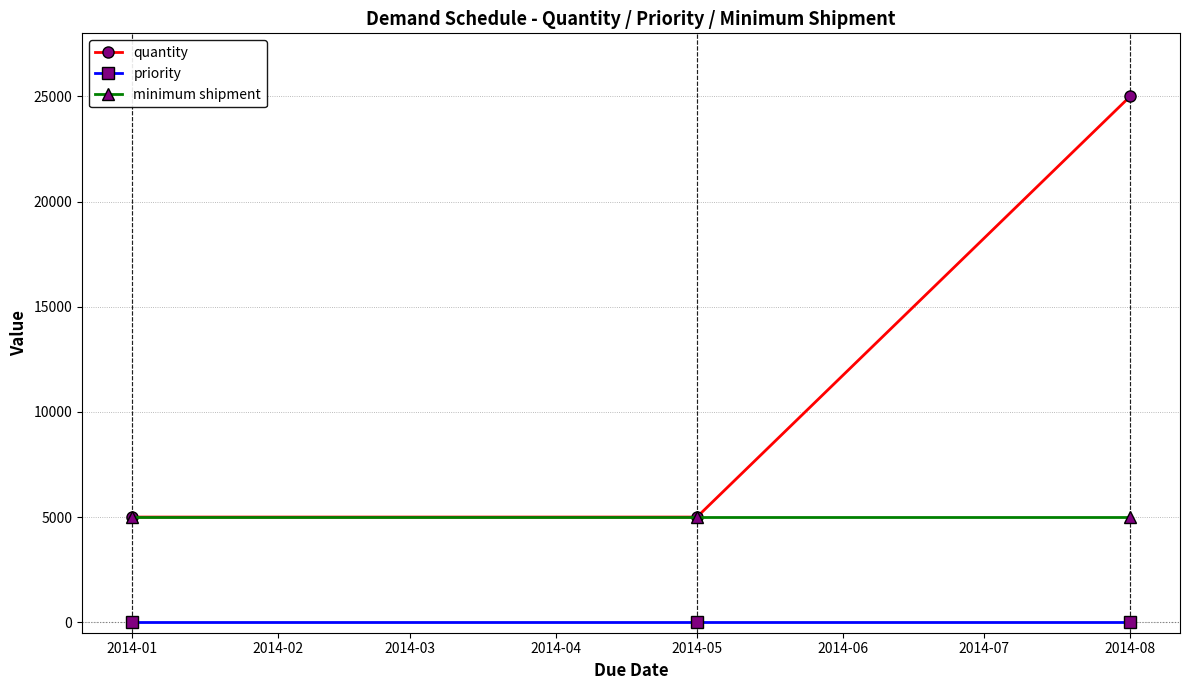

Which series has the largest total across all categories?

quantity